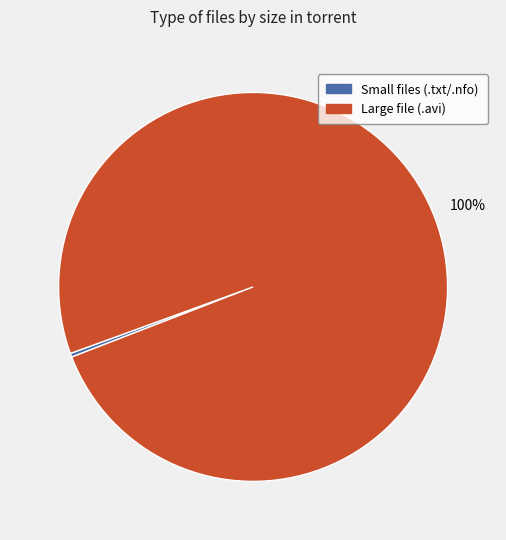

To the nearest percent, what is the average slice percentage?

50%